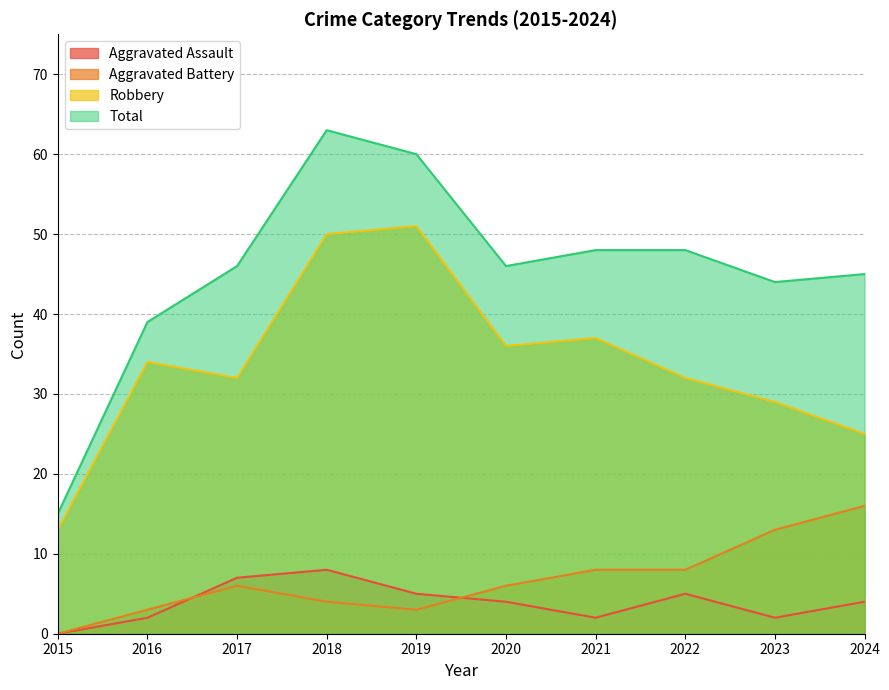

Where is Robbery nearest to the value 32?

2017